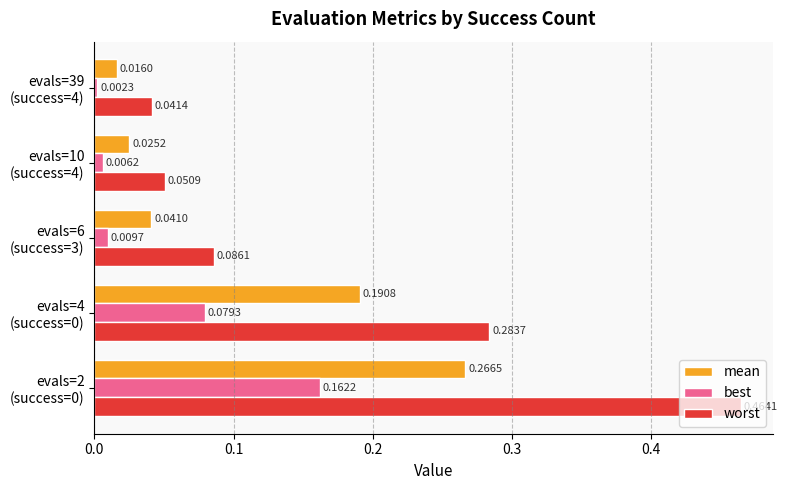

At how many categories does at least one series exceed 0?

5